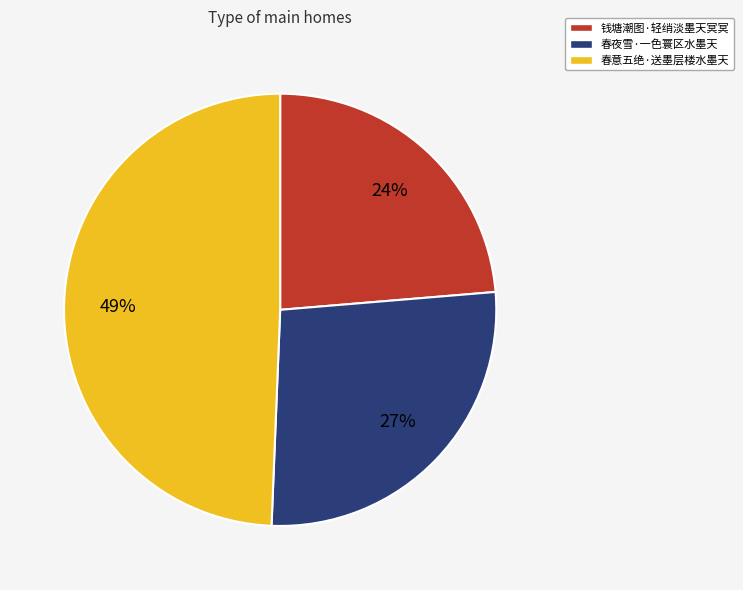

Which slice is the smallest?

钱塘潮图·轻绡淡墨天冥冥